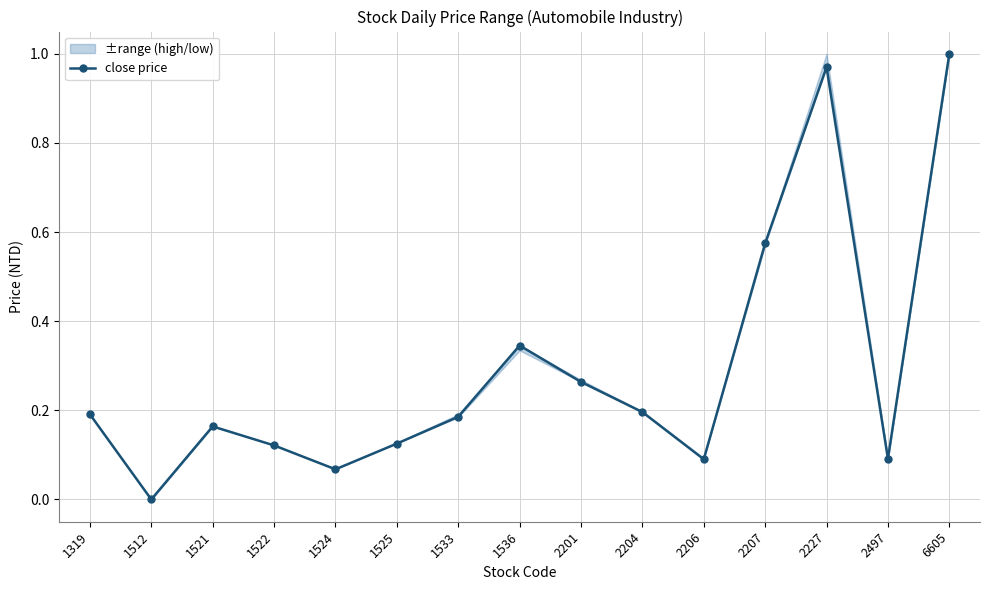

Between 2497 and 1525, which is larger?

1525